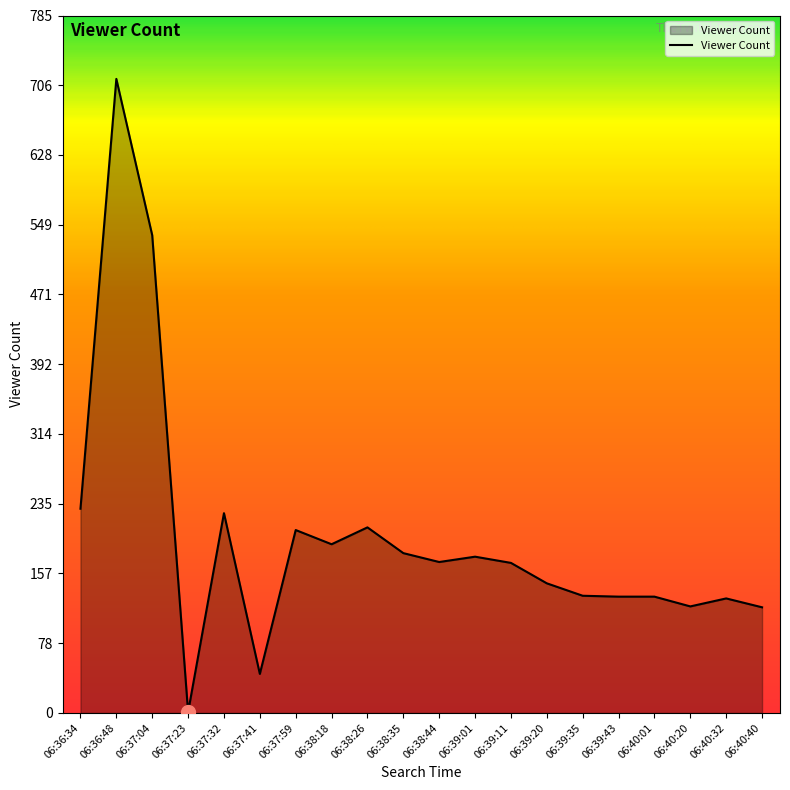

What is the difference between the second highest and minimum values?

537